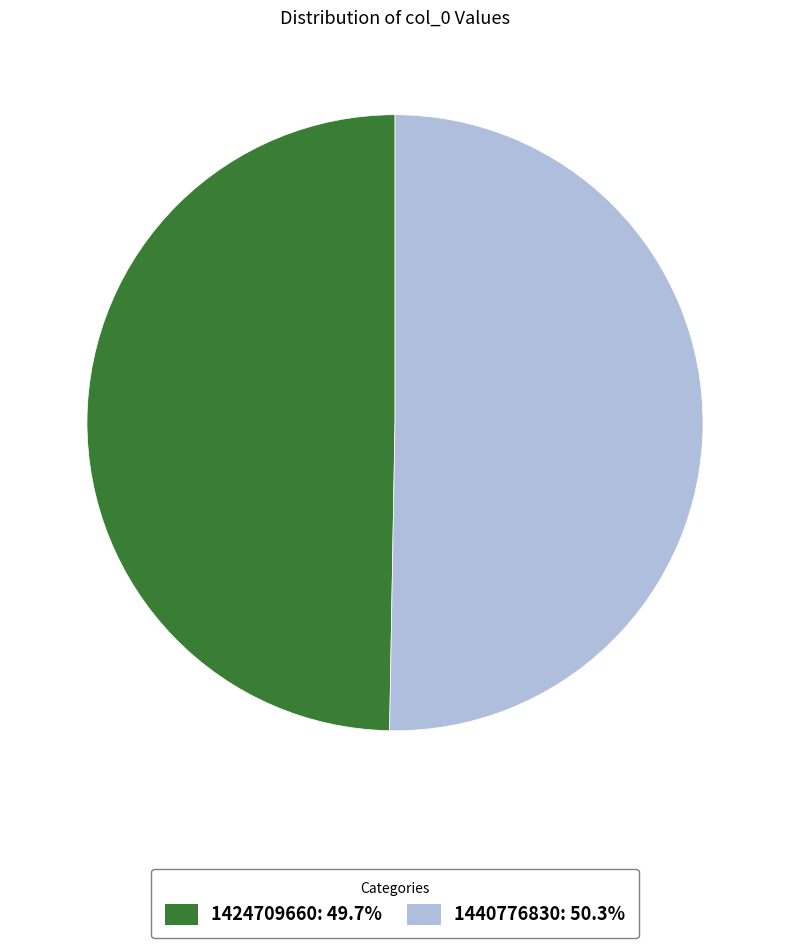

Rank the categories by value from highest to lowest.

1440776830, 1424709660